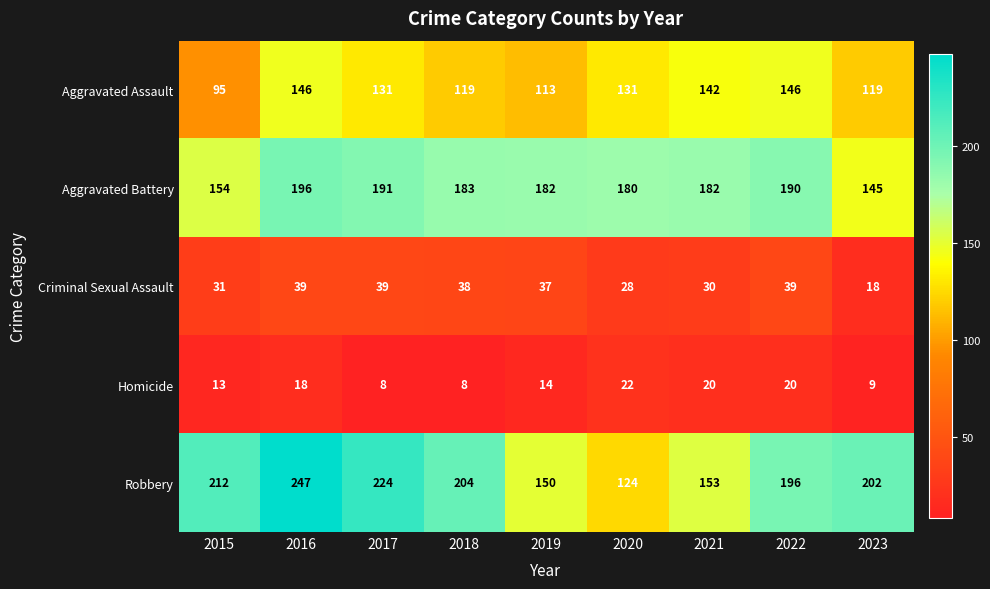

List the series in order of their peak value, highest first.

Robbery, Aggravated Battery, Aggravated Assault, Criminal Sexual Assault, Homicide